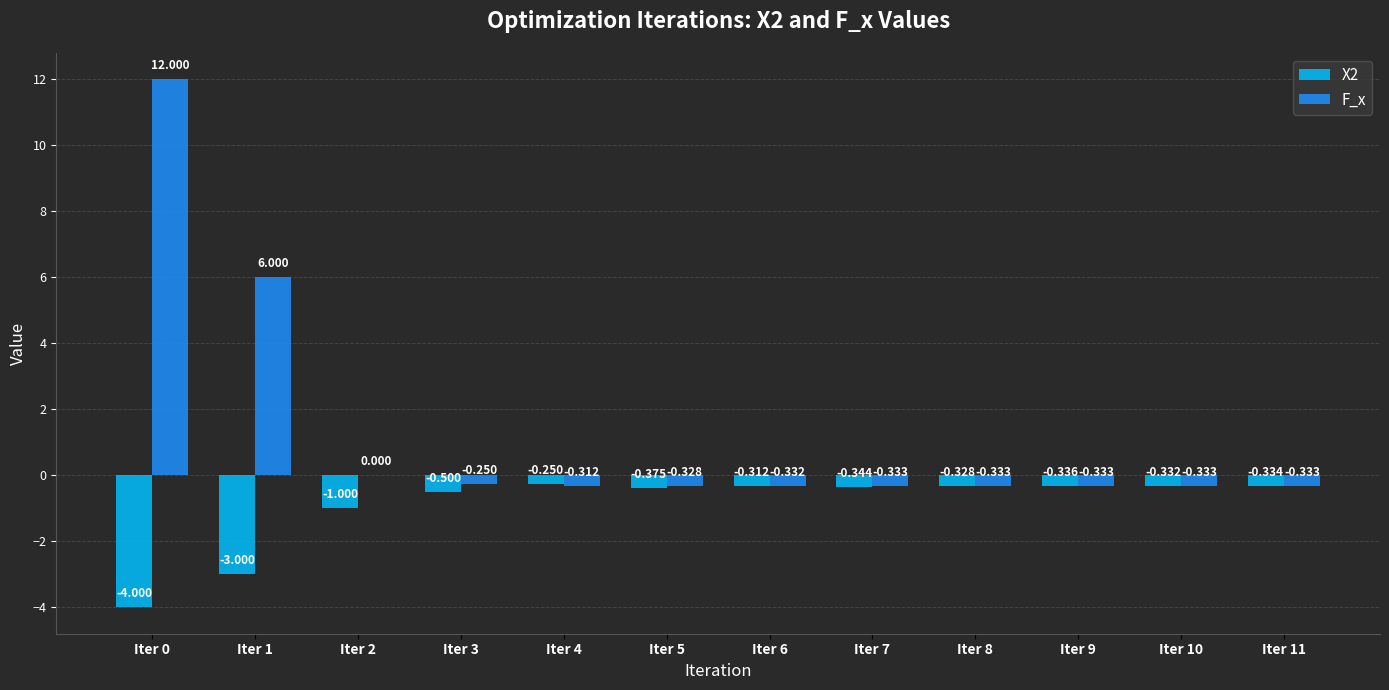

Which series changed the most between Iter 1 and Iter 3?

F_x